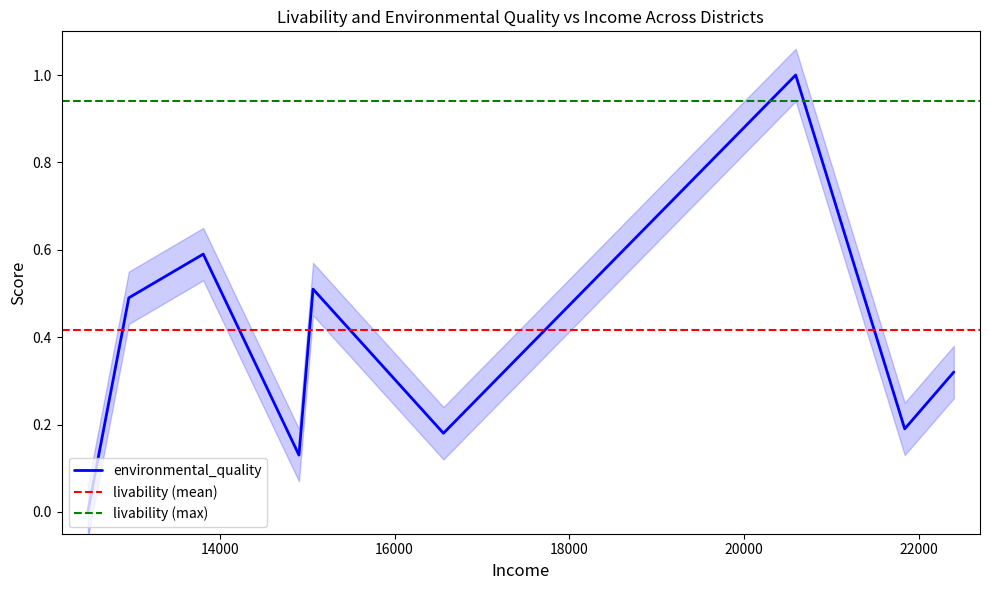

Where is the first local maximum?

13810